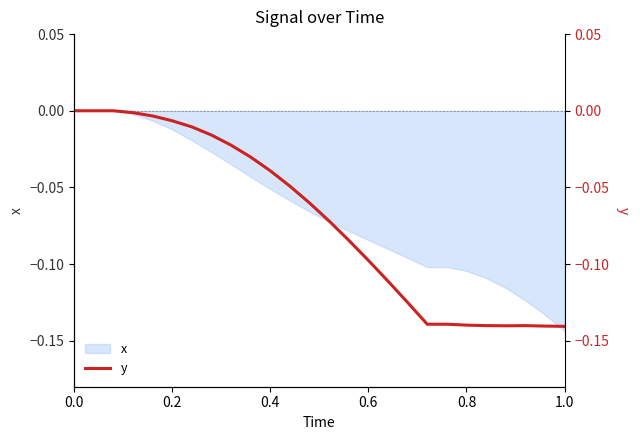

The x series shows -0.2 at 1.0. True or false?

False